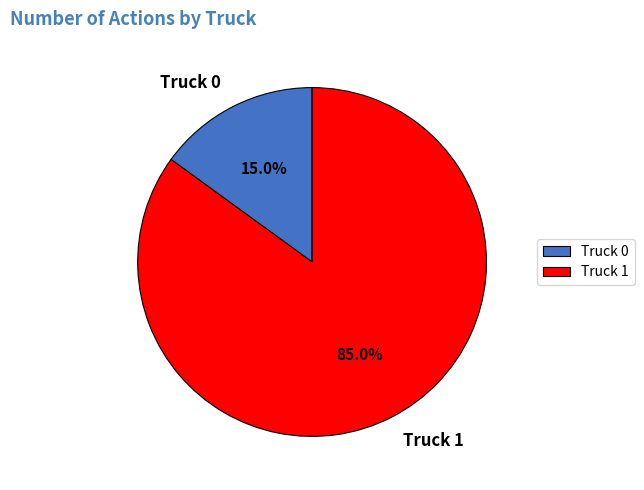

To the nearest percent, what is the difference between the largest and smallest slice percentages?

70%